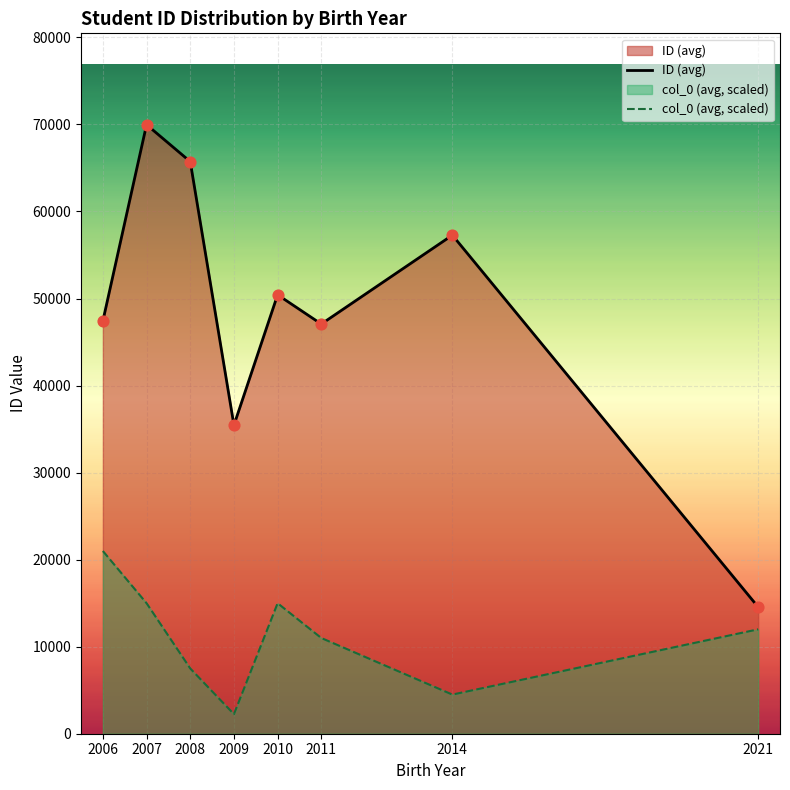

Which series has the largest total across all categories?

ID (avg)